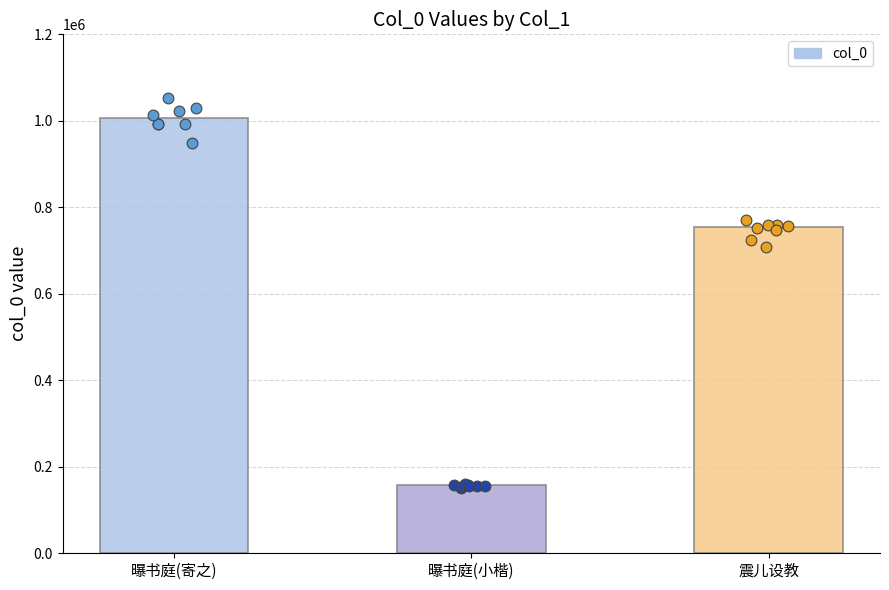

What is the change in value from 曝书庭(小楷) to 震儿设教?

+595848